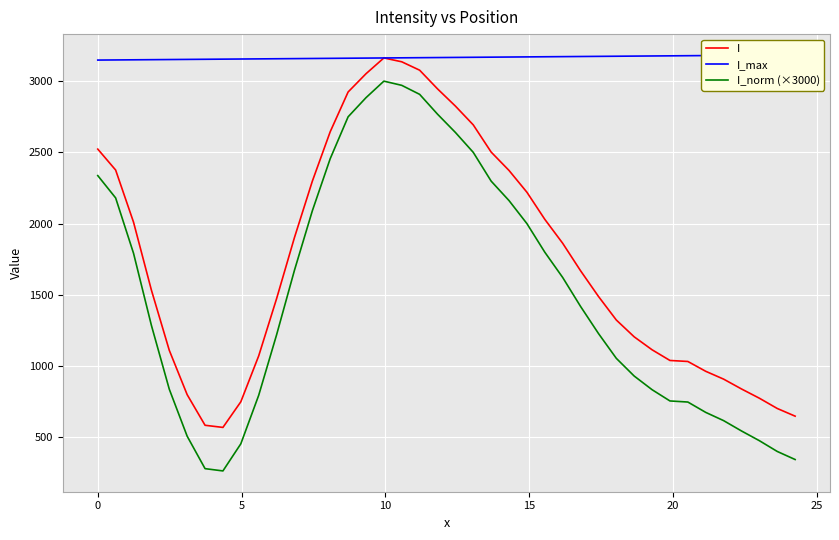

True or false: I_norm (×3000) and I cross at least once.

False